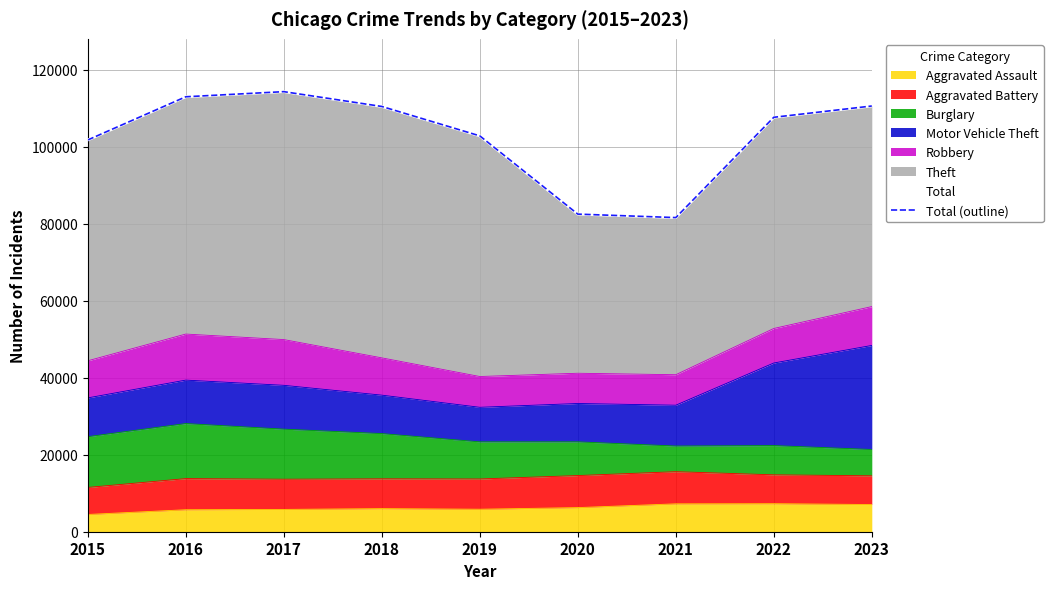

True or false: Total and Total (outline) intersect in this chart.

False